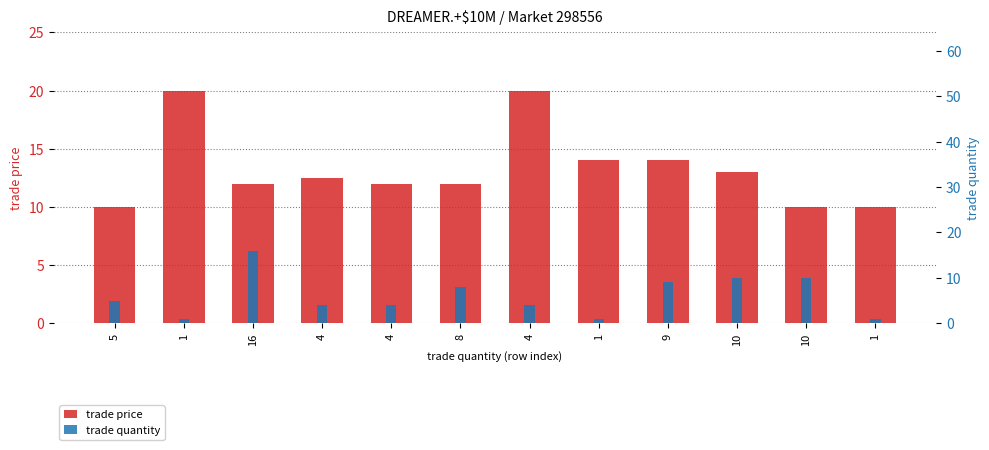

Reading left to right, list all the values displayed in this chart.

trade price: 10.0	20.0	12.0	12.5	12.0	12.0	20.0	14.0	14.0	13.0	10.0	10.0
trade quantity: 5.0	1.0	16.0	4.0	4.0	8.0	4.0	1.0	9.0	10.0	10.0	1.0